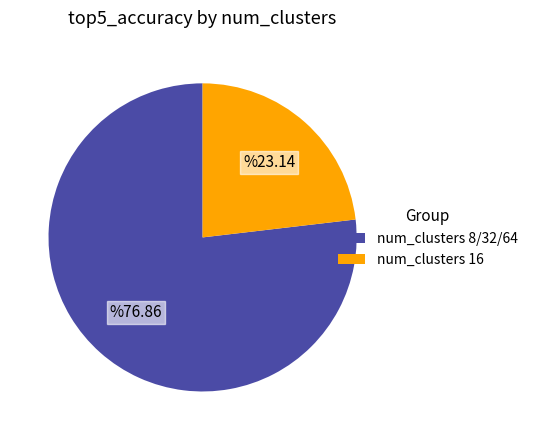

Is the sum of num_clusters 8/32/64 and num_clusters 16 greater than half?

Yes